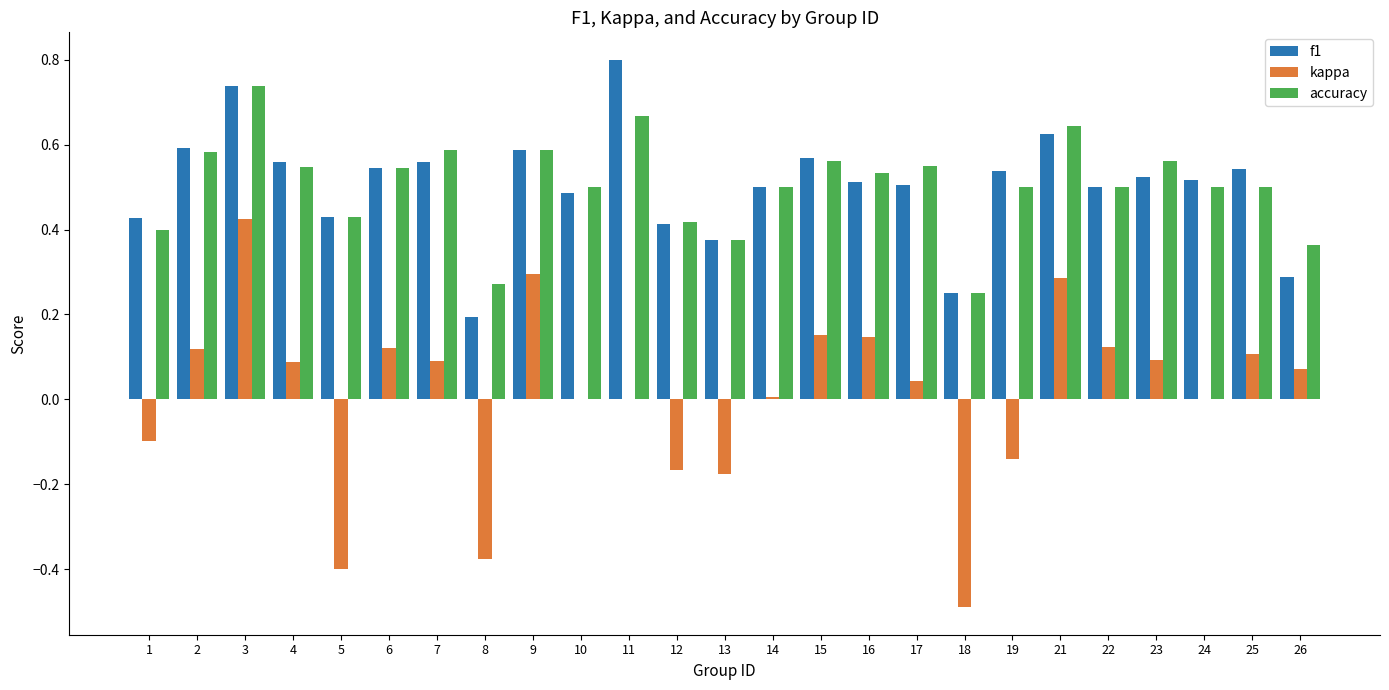

Which series changed the most between 1 and 24?

accuracy